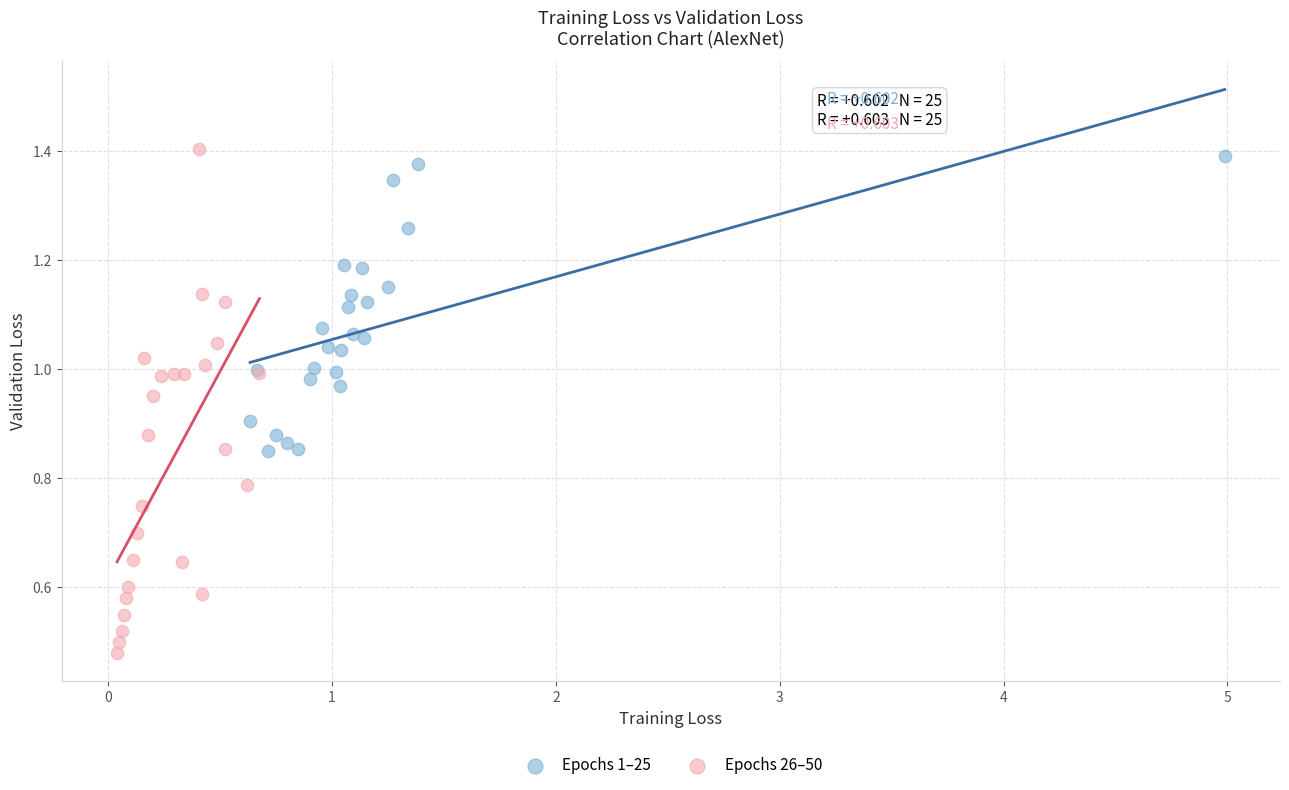

What are all the series names shown in the legend?

Epochs 1–25, Epochs 26–50